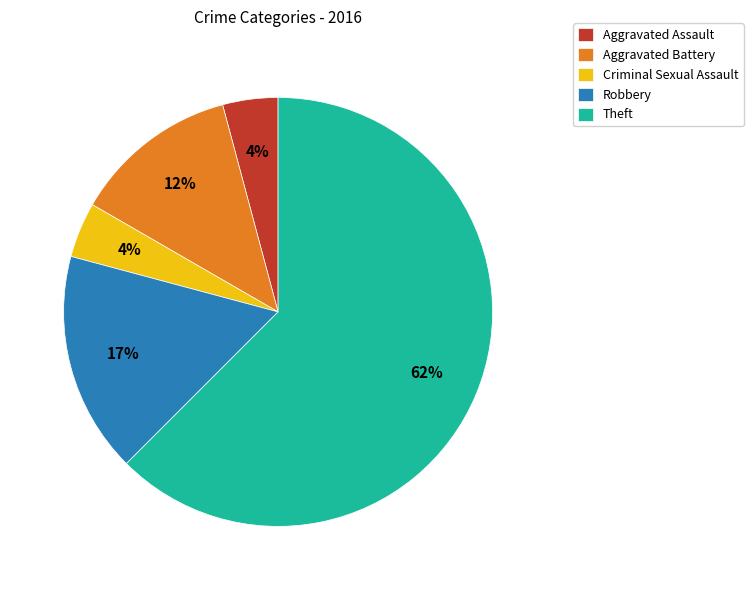

To the nearest percent, what portion does Criminal Sexual Assault represent?

4%